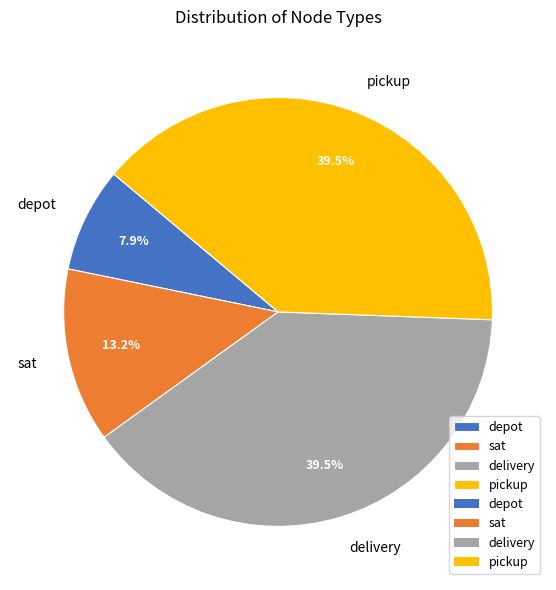

What percentage do sat and pickup together represent?

52.6%